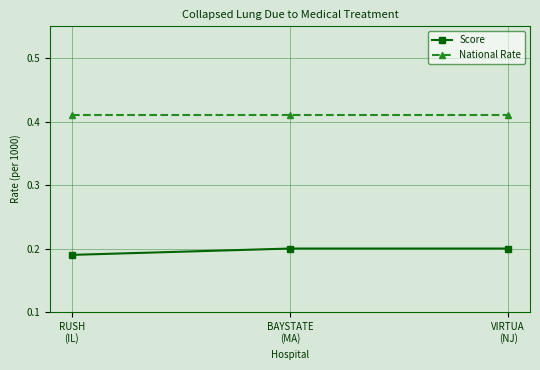

True or false: National Rate has a value of 0.7 at BAYSTATE
(MA).

False